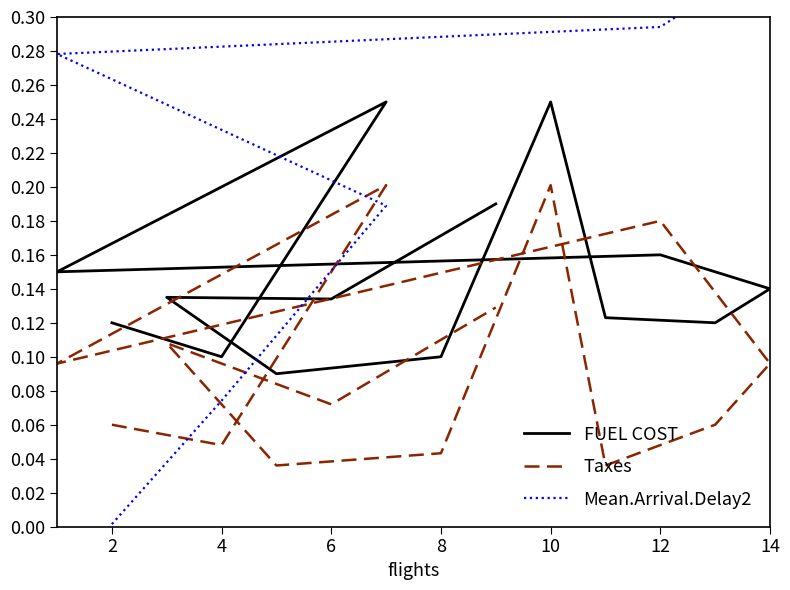

Does the chart display data point markers on the line(s)?

No